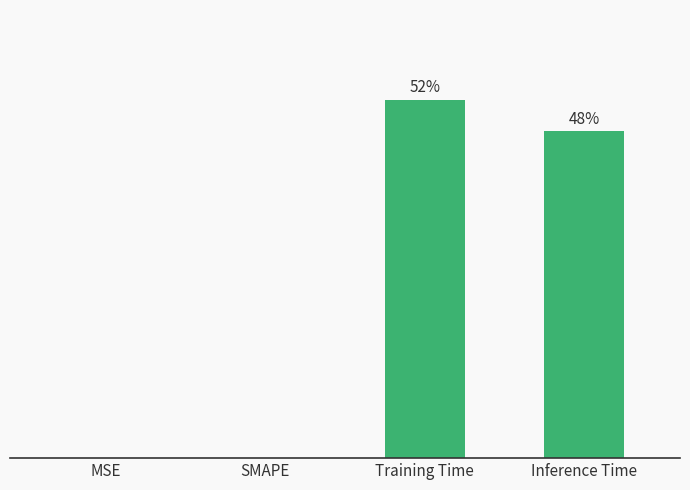

Count the number of values greater than 0.

2